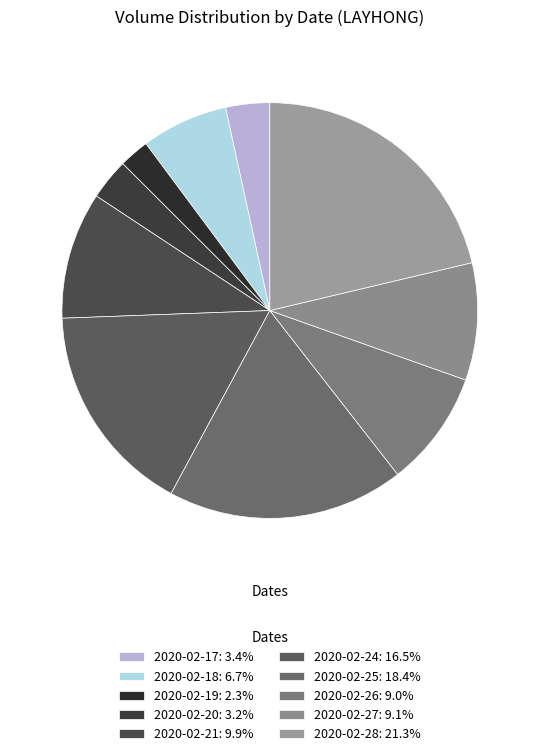

Which has a higher value, 2020-02-25 or 2020-02-17?

2020-02-25